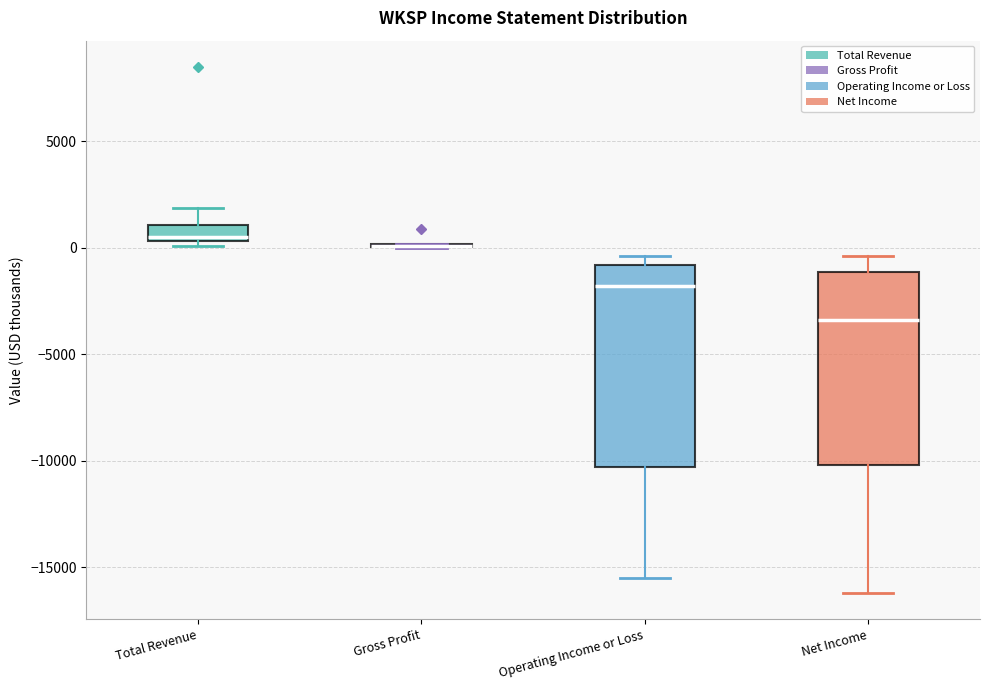

Reading left to right, transcribe this box plot: for each box, give where its median line is, the range the box spans, and where its two whiskers end, as read against the y-axis. The values are not printed on the chart, so give them approximately, as read against the axis.

Total Revenue: median 500, box 500 to 1000, whiskers 0 to 2000
Gross Profit: box collapsed to a line at 0, whiskers 0 to 0
Operating Income or Loss: median -2000, box -10500 to -1000, whiskers -15500 to -500
Net Income: median -3500, box -10000 to -1000, whiskers -16000 to -500